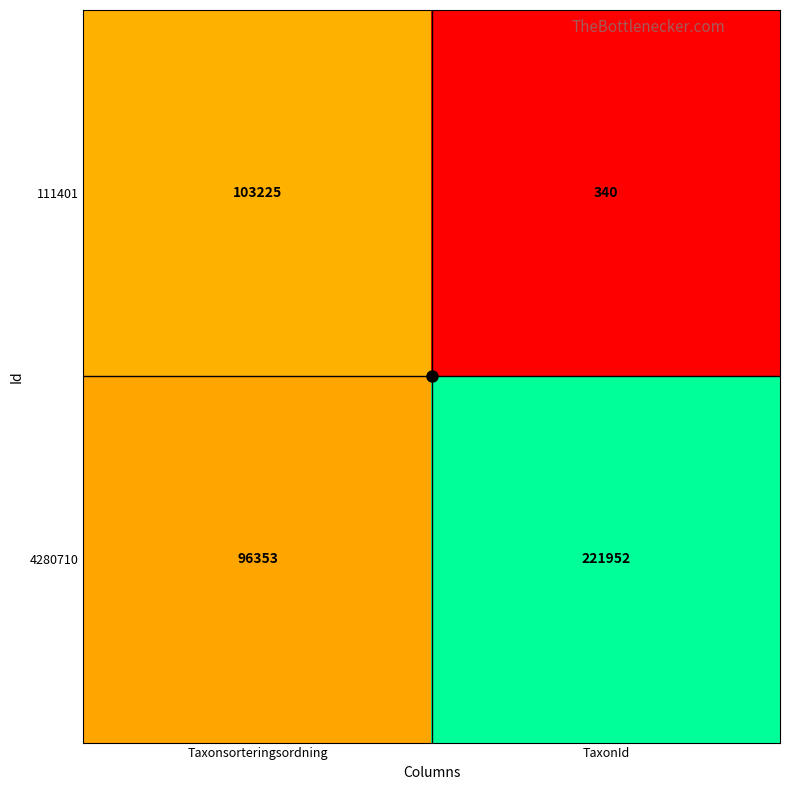

Which category has the highest value in the 4280710 series?

TaxonId